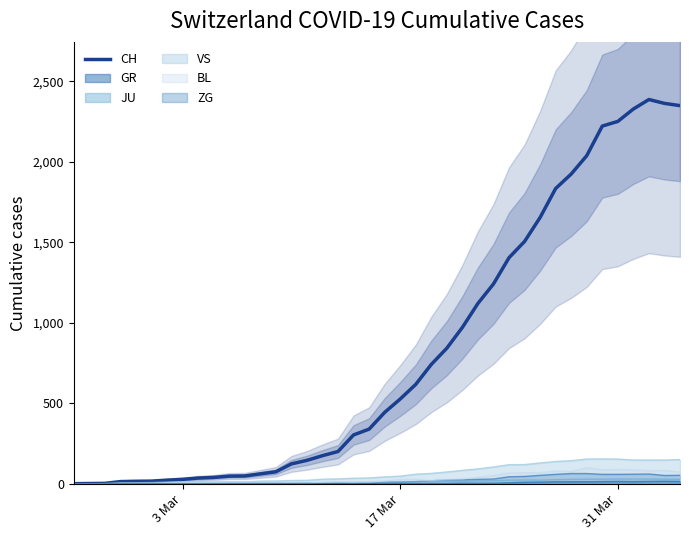

Is this an area chart (filled region under the line)?

No